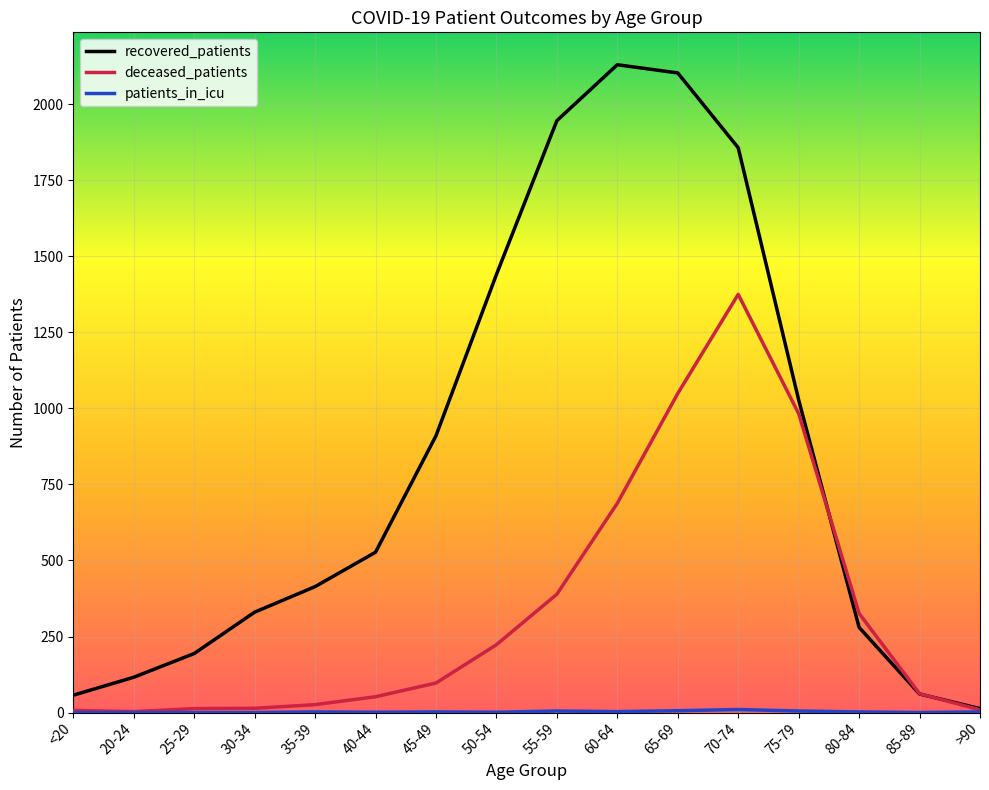

Which series changed the most between 40-44 and 85-89?

recovered_patients